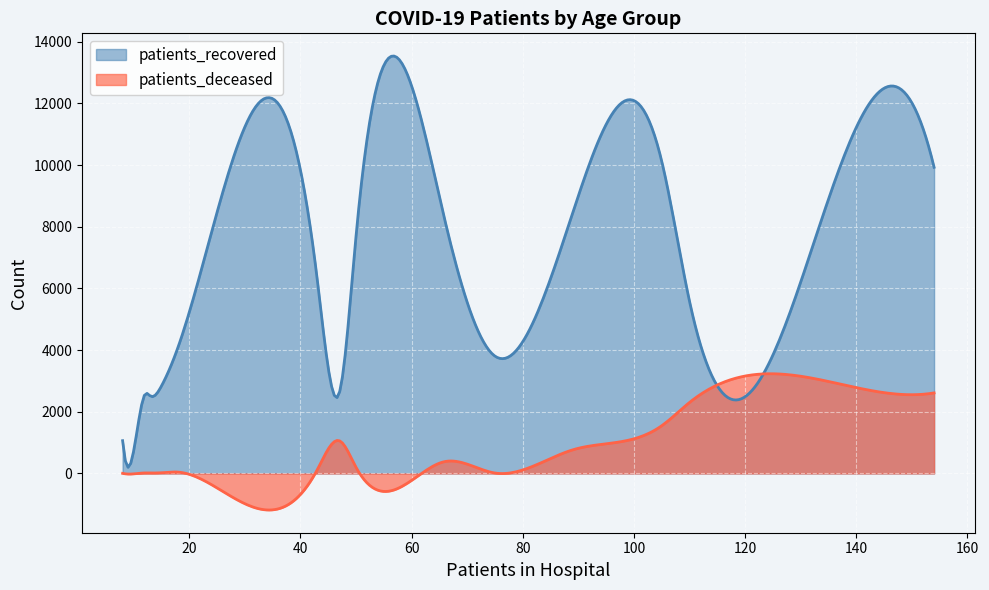

What is the maximum value for patients_recovered?

13535.0